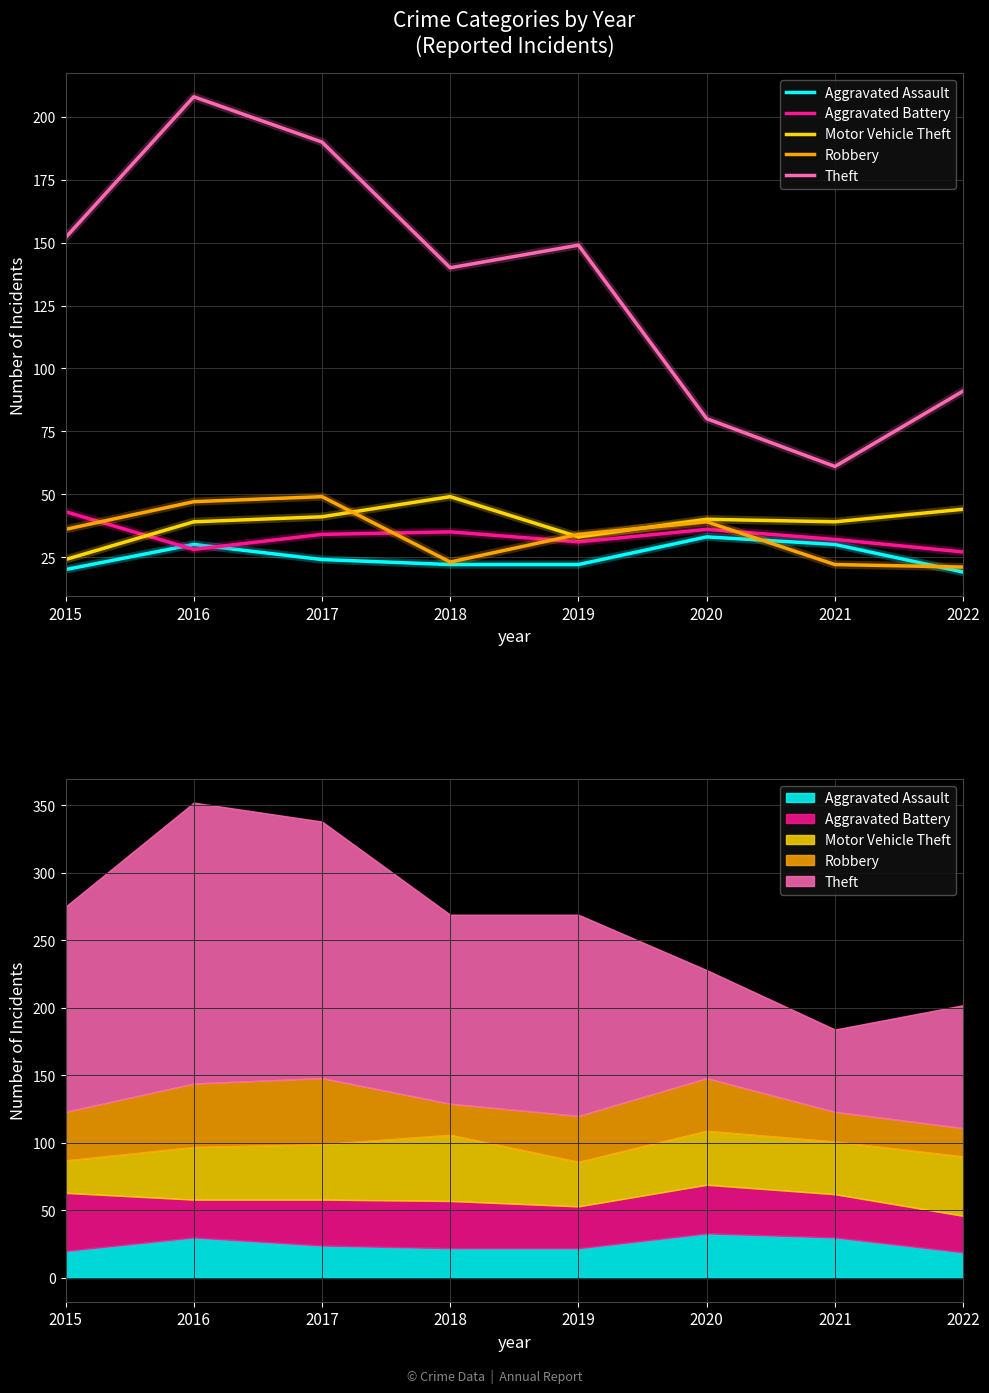

What is the sum of the Aggravated Assault values at 2018 and 2016?

52